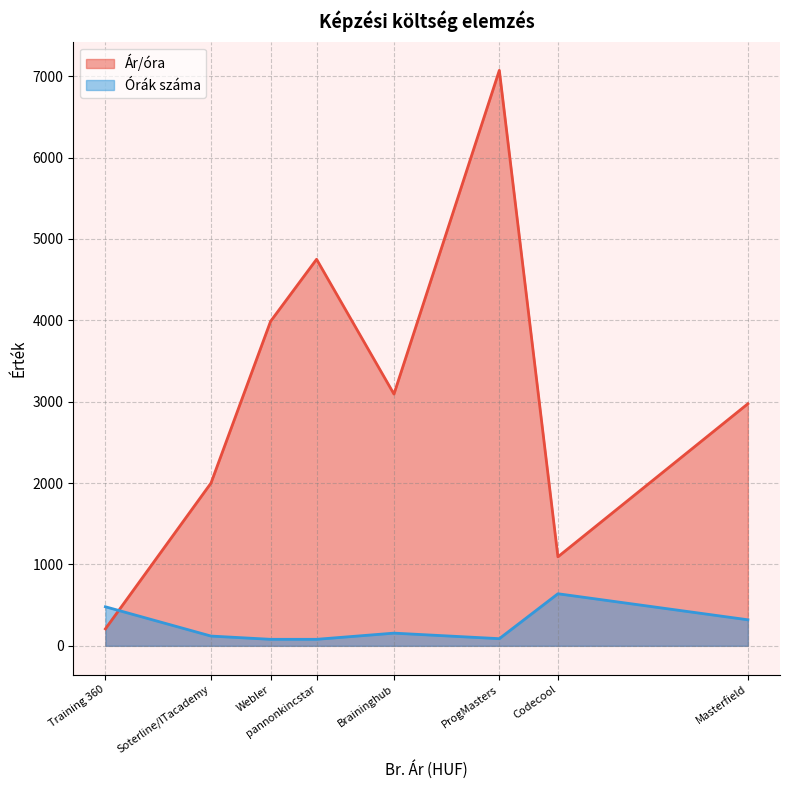

What is the sum of the Órák száma values at ProgMasters and pannonkincstar?

168.0